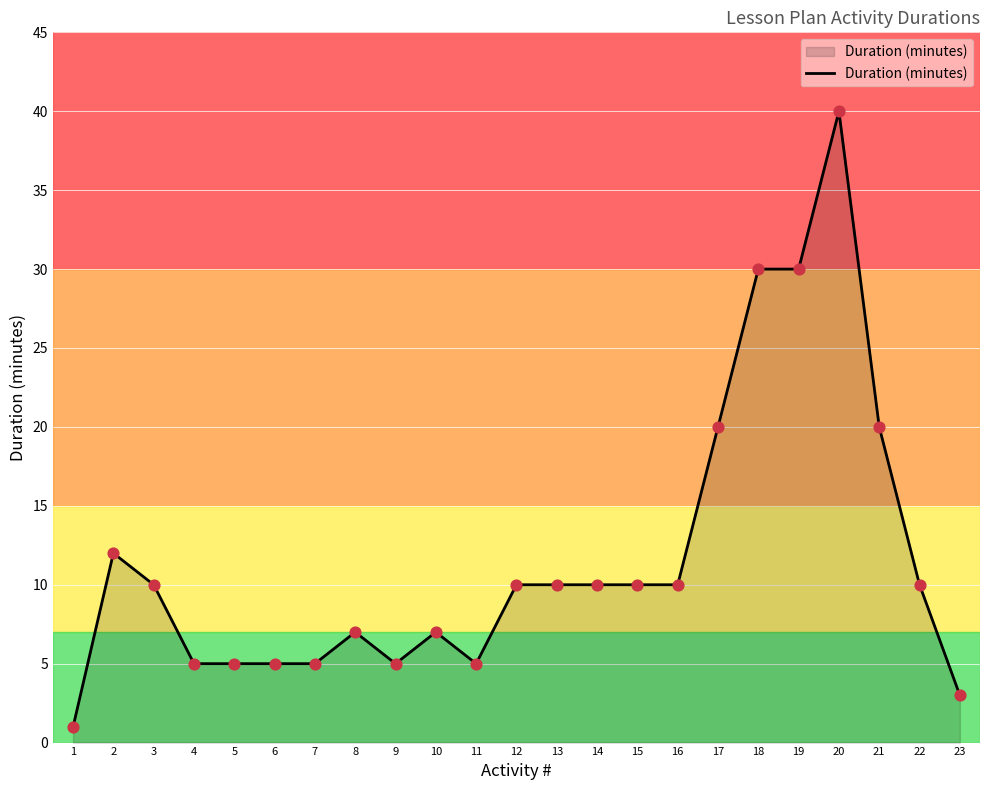

What is the change in value from 10 to 14?

+3